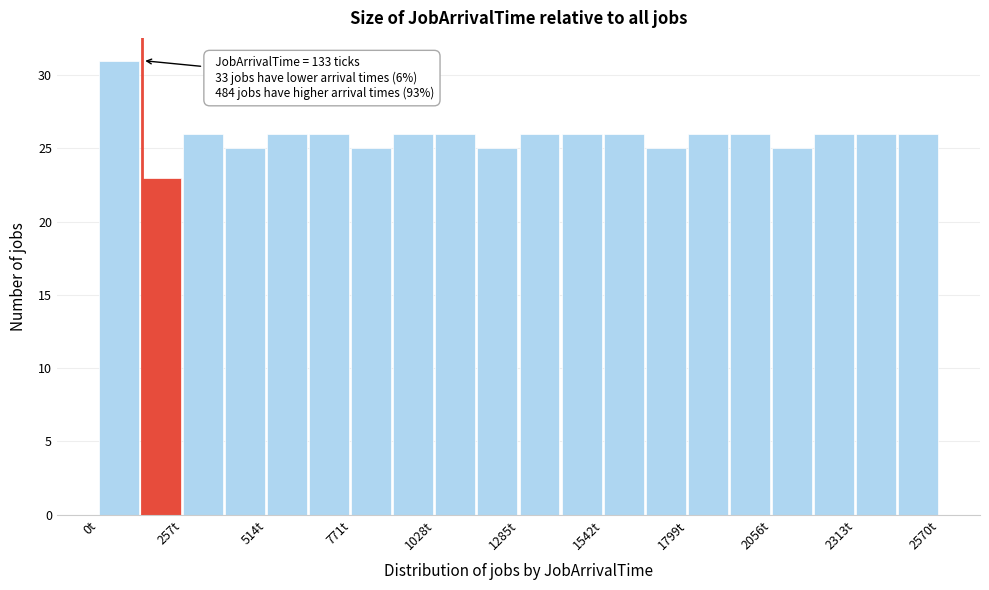

Read against the x-axis, roughly where is the centre of the tallest bar?

50